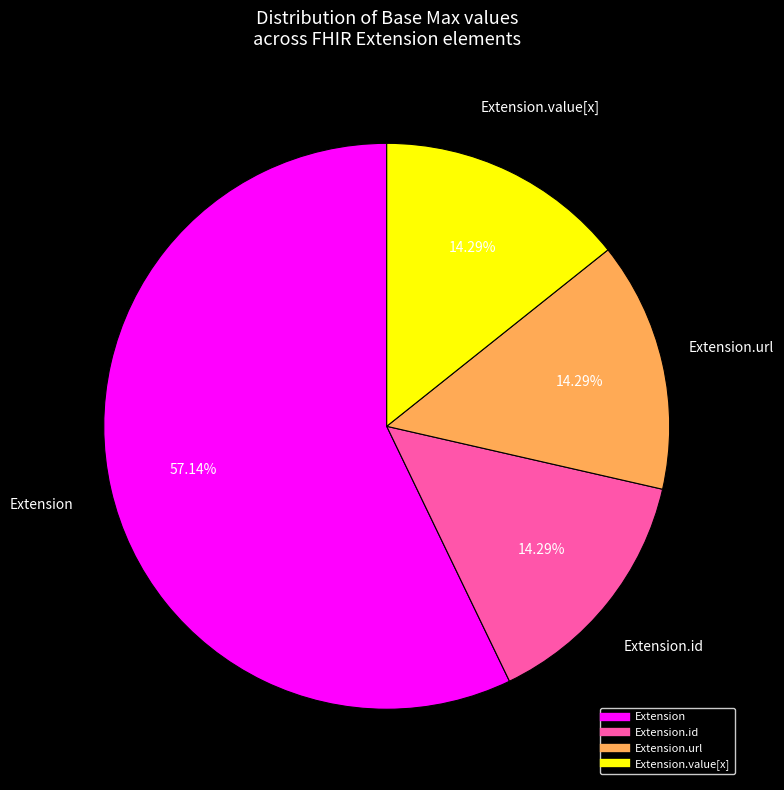

Does any single category account for the majority?

Yes